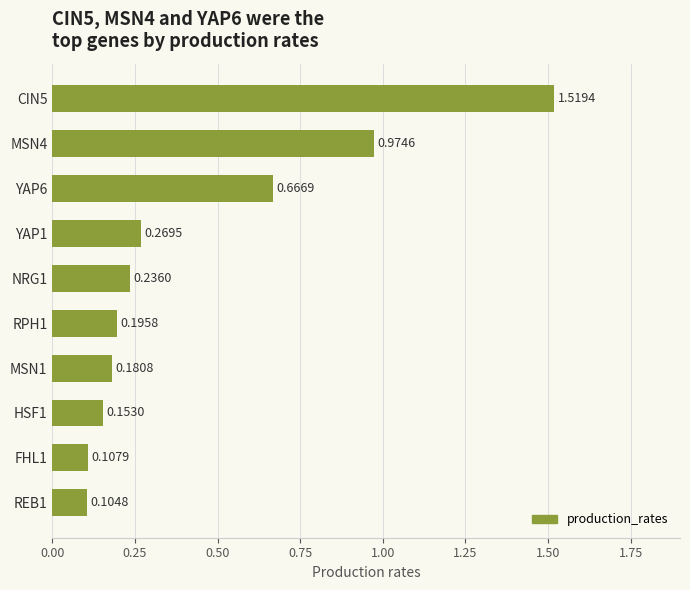

What is the average value?

0.4